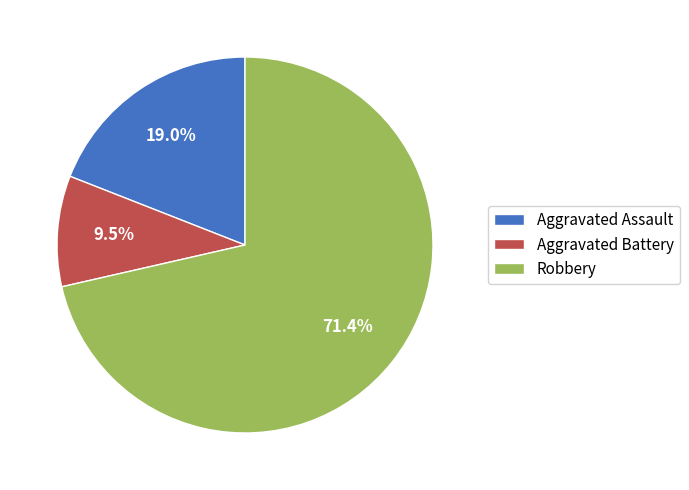

To the nearest percent, what is the difference between the largest and smallest slice percentages?

62%